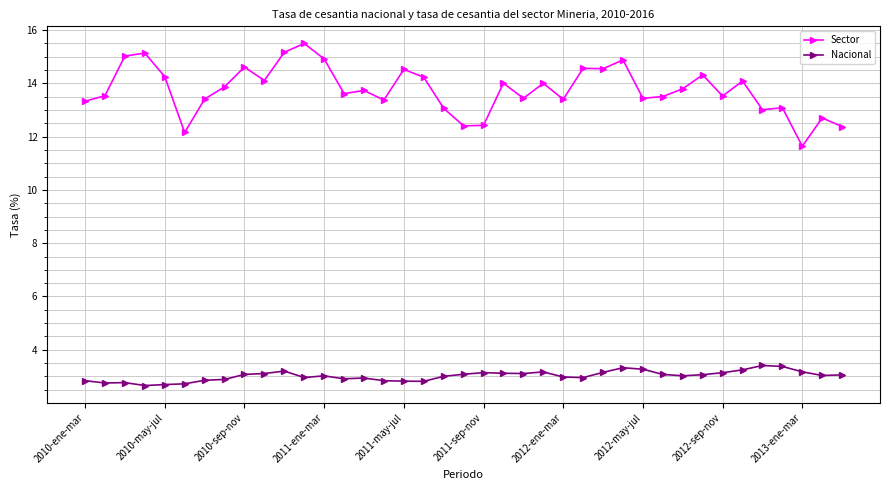

True or false: Nacional and Sector cross at least once.

False